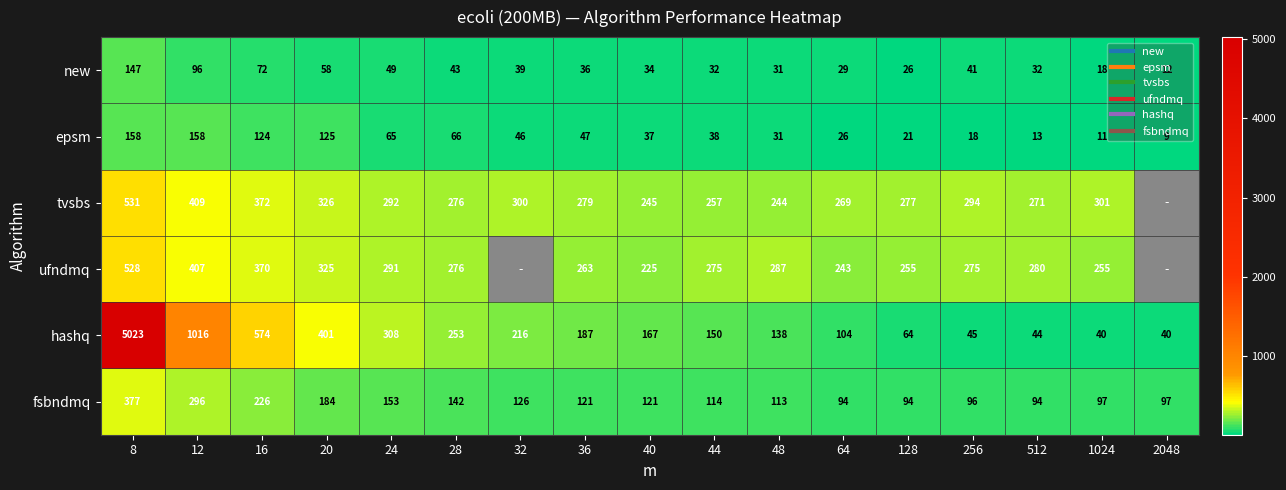

What is the sum of all epsm values?

993.6